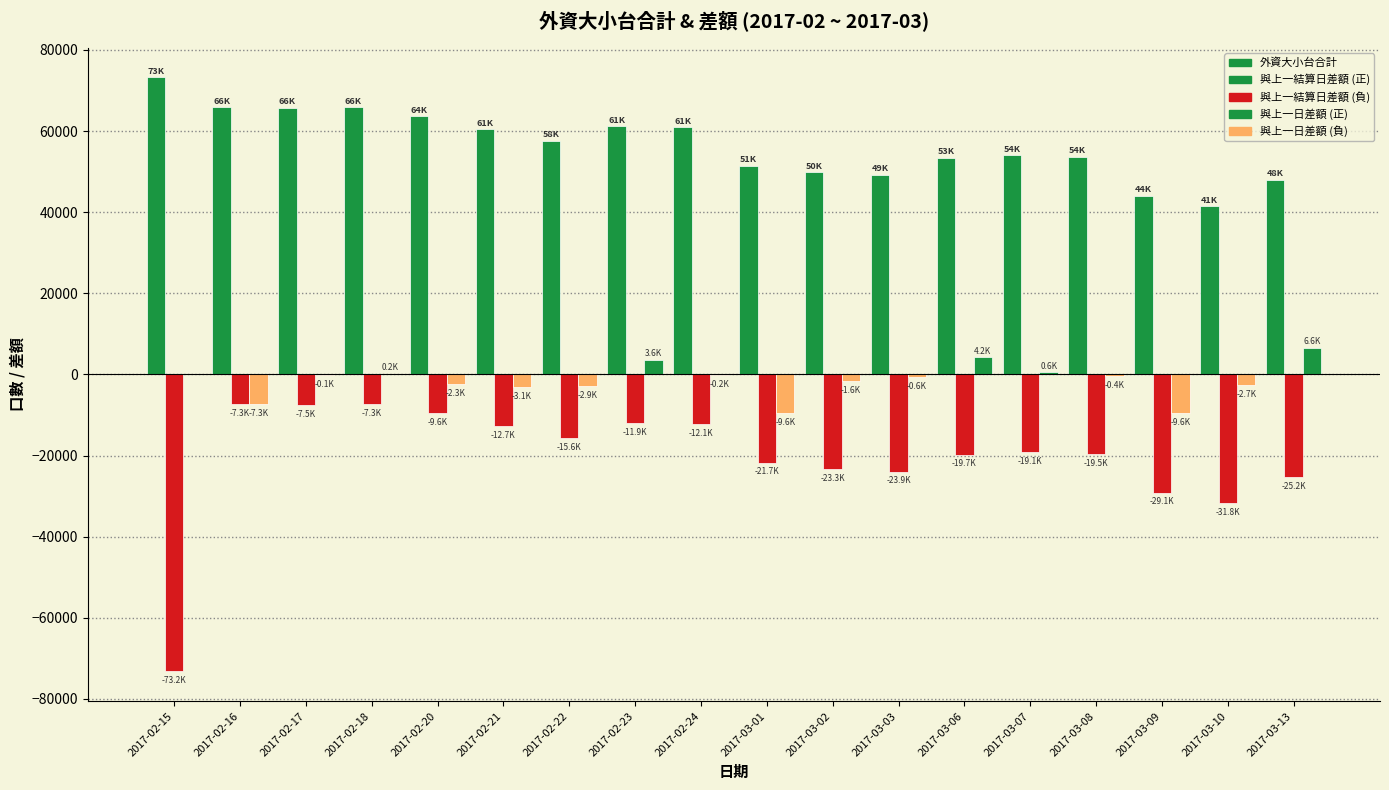

The 與上一結算日差額 series shows -14865.9 at 2017-02-20. True or false?

False